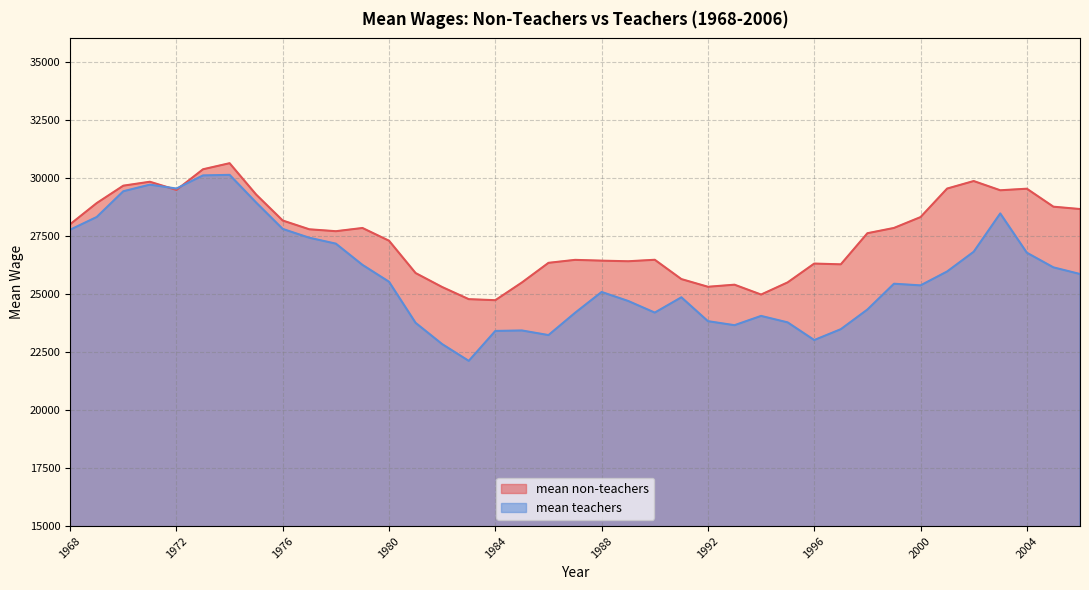

Which has a higher value, 2001 or 1985?

2001